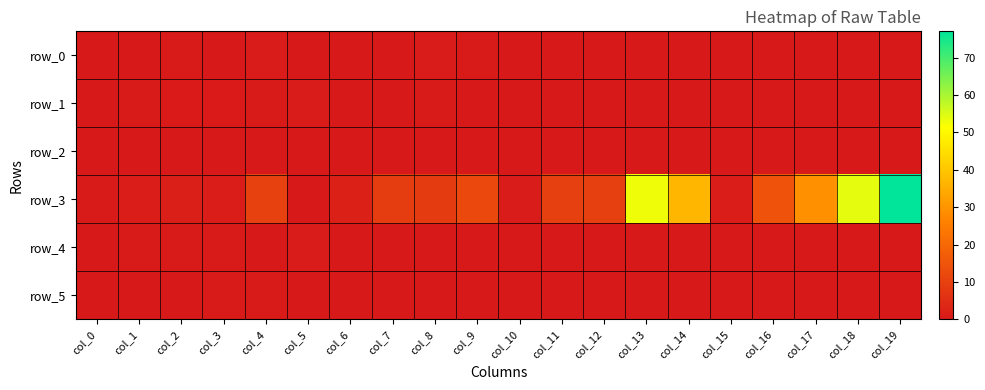

Is the value of row_4 at col_9 greater than the value of row_0 at col_12?

Yes